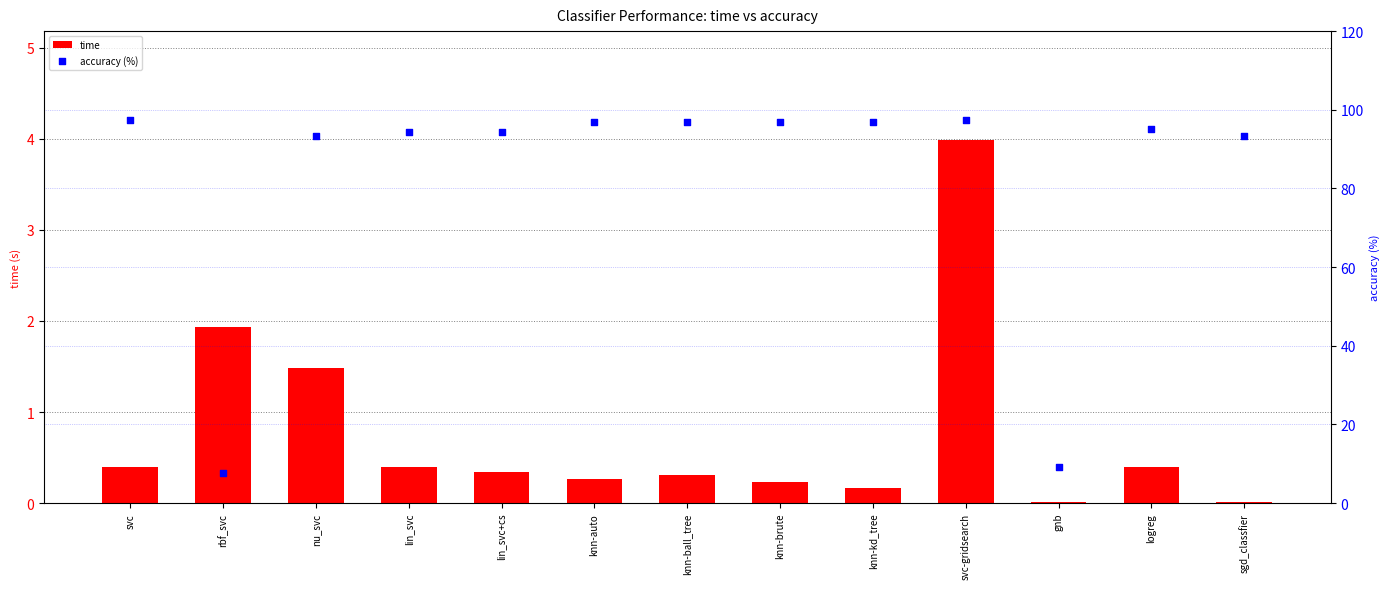

At how many categories does at least one series exceed 80?

11